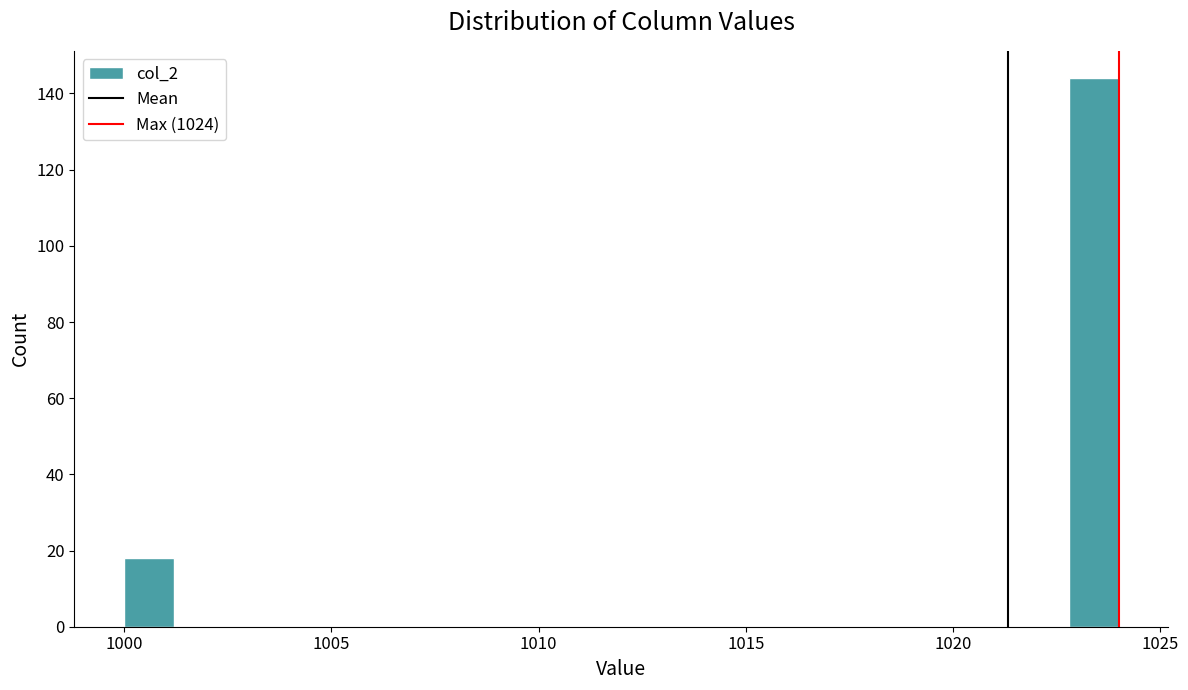

Read against the x-axis, roughly where is the centre of the tallest bar?

1023.5